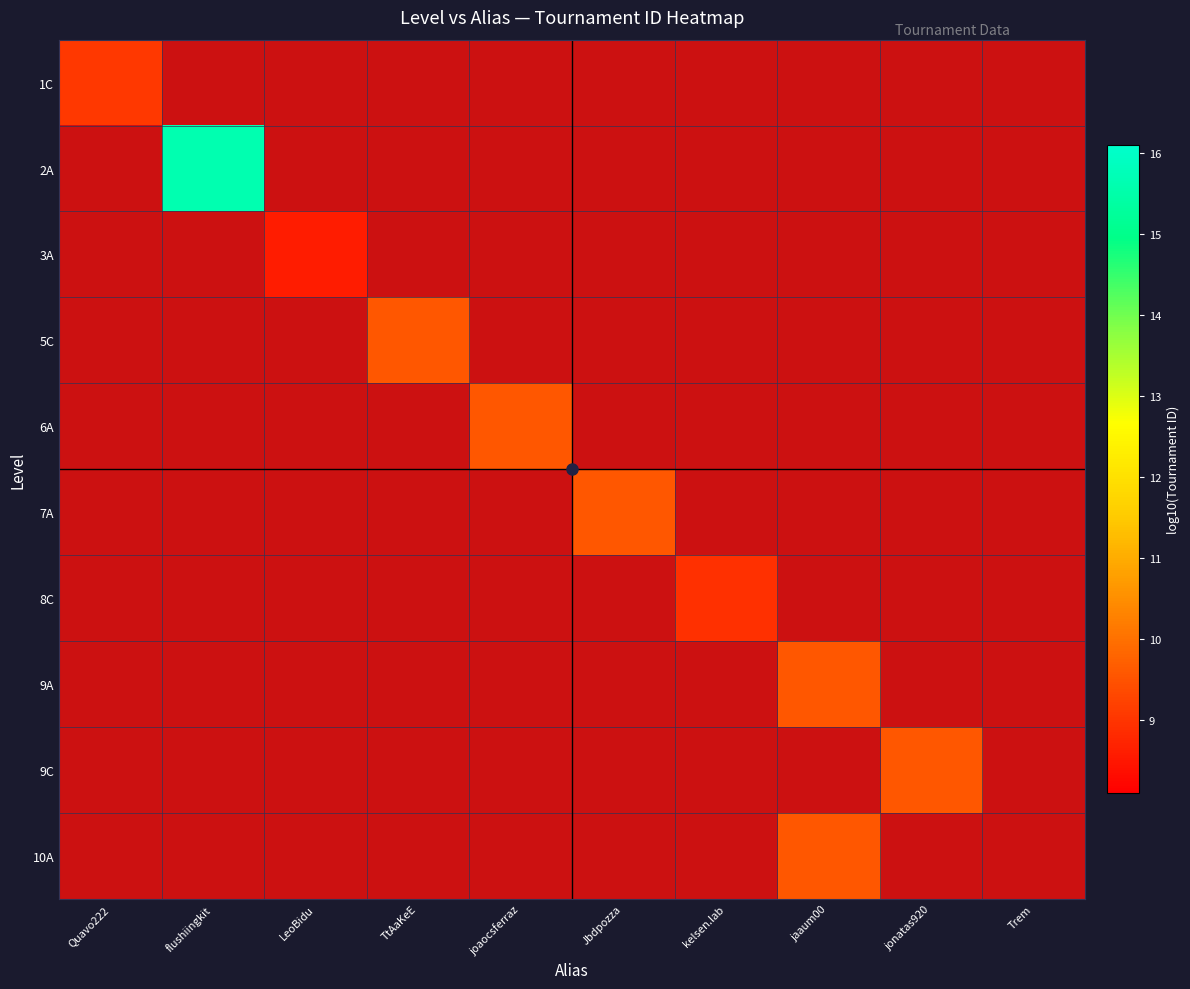

What is the smallest value displayed?

8.6